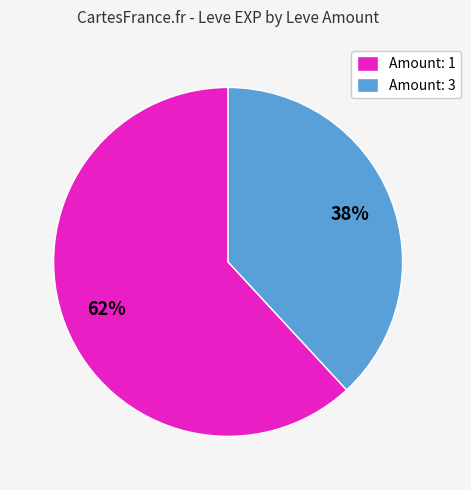

Is it true that Amount: 3 is 31% of the pie?

False